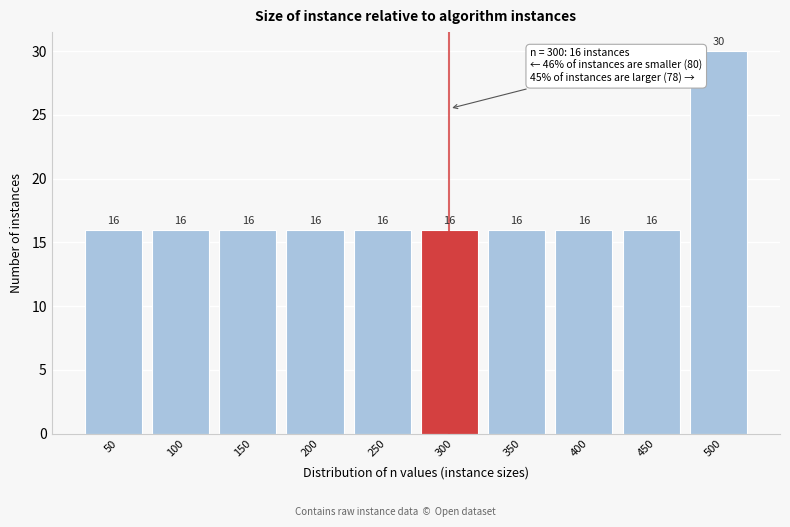

Reading right to left, what are all the values shown in this chart?

30	16	16	16	16	16	16	16	16	16